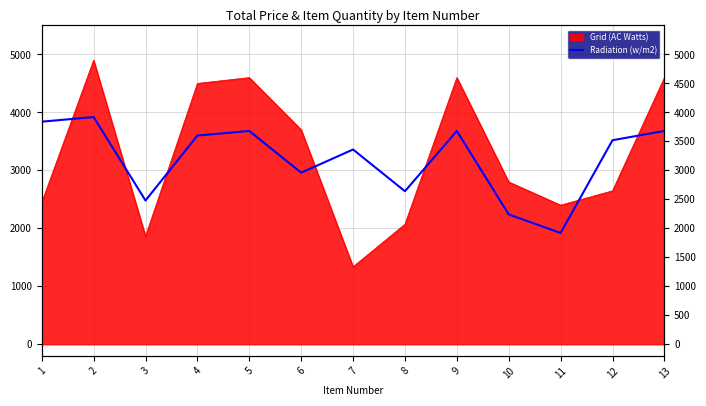

True or false: the data shows 5595 at 5.

False